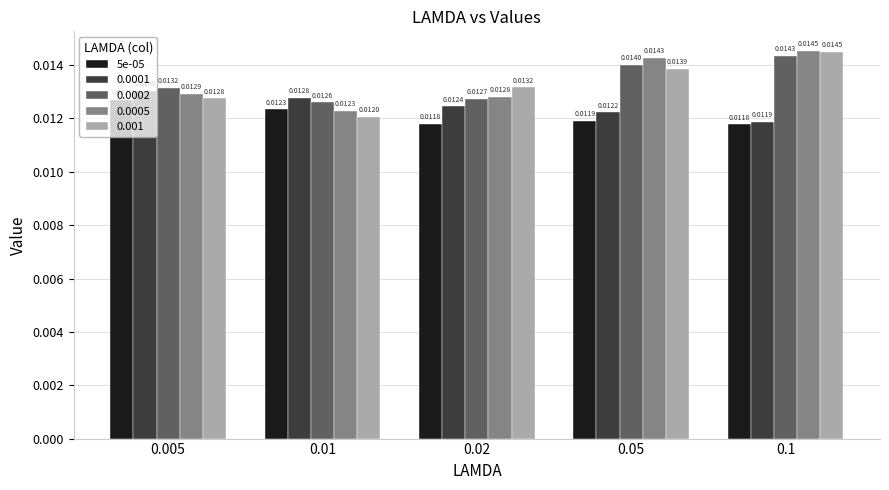

What position from the left is 0.005?

1